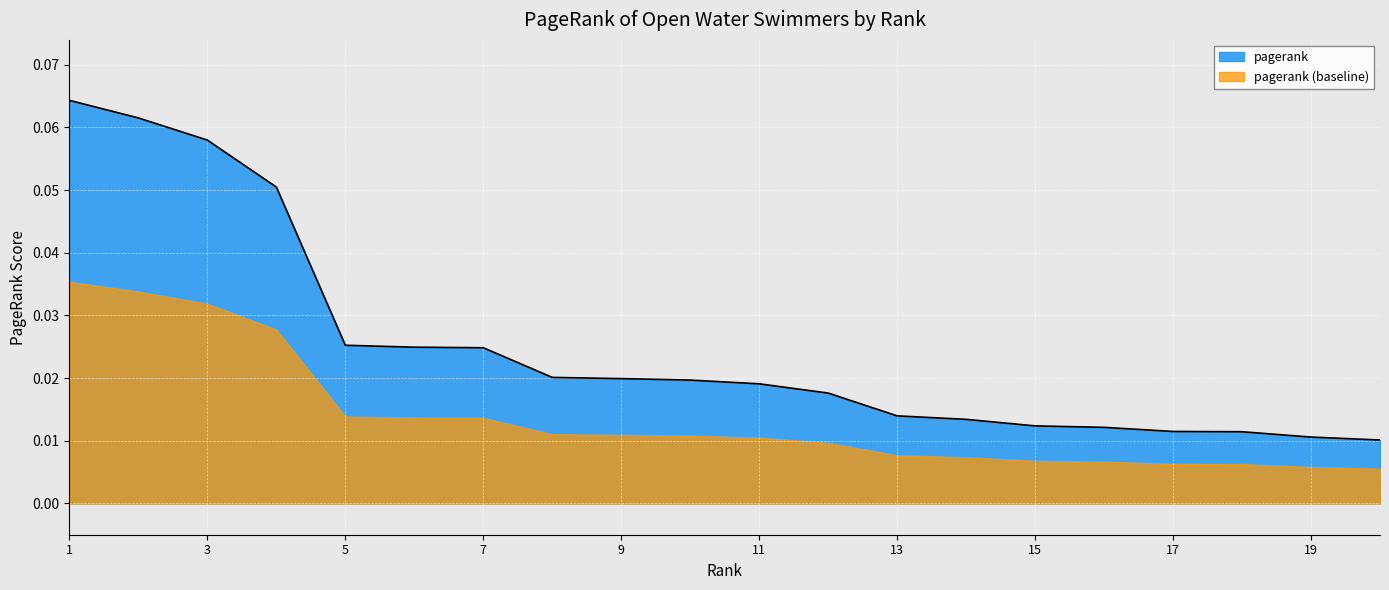

What is the maximum value shown in the chart?

0.1